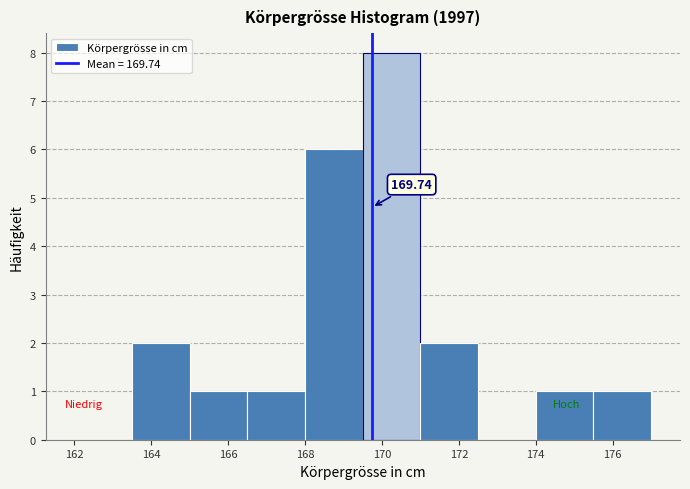

Over which range of the x-axis is the bar tallest?

169.5 to 171.0